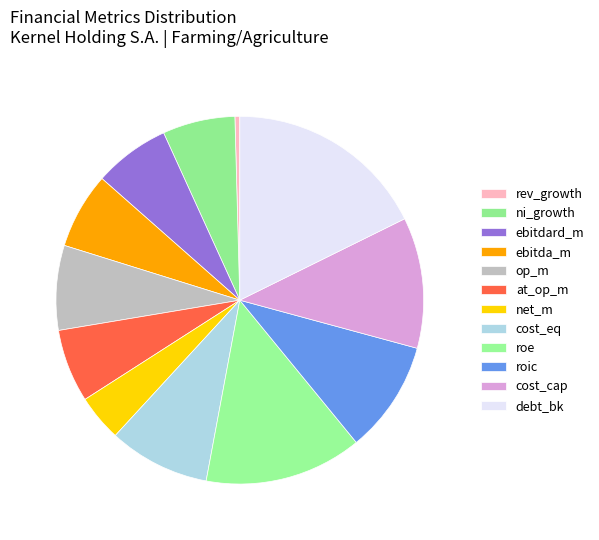

How many slices are in this pie chart?

12